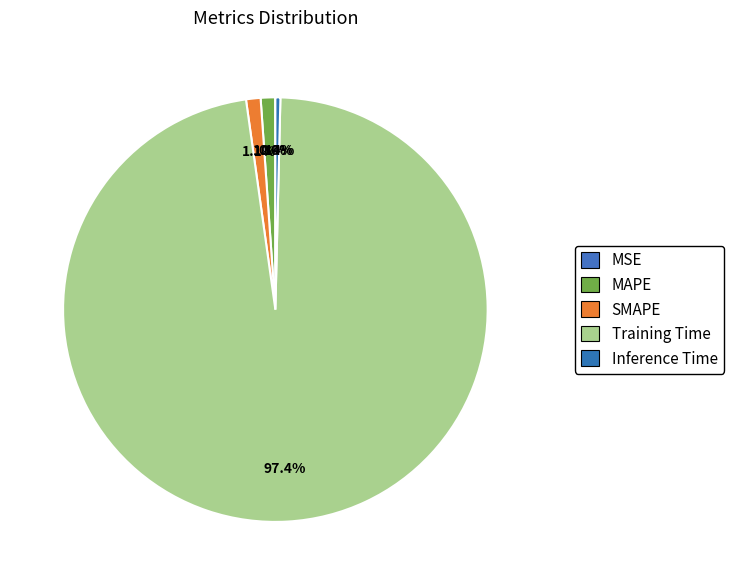

How many slices are in this pie chart?

5